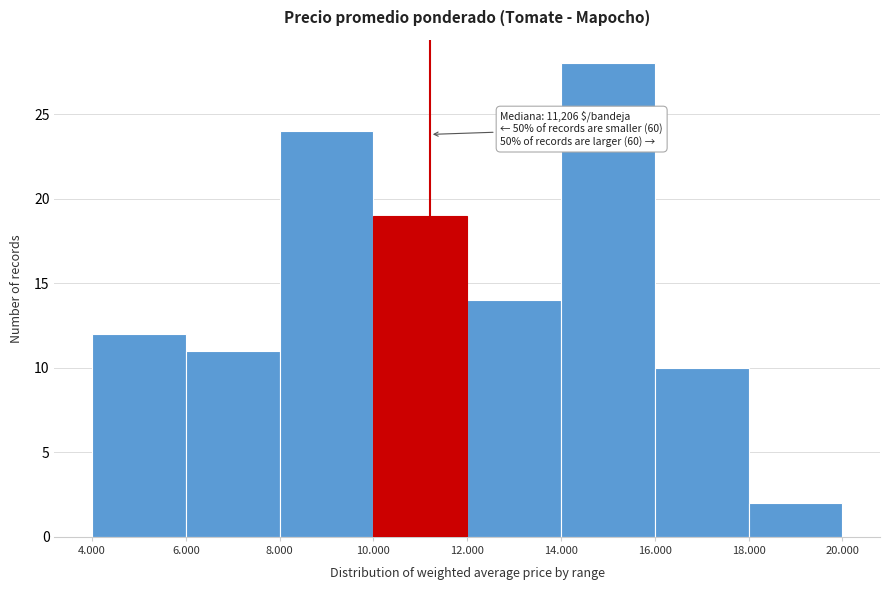

Reading left to right, what are all the values shown in this chart?

12	11	24	19	14	28	10	2